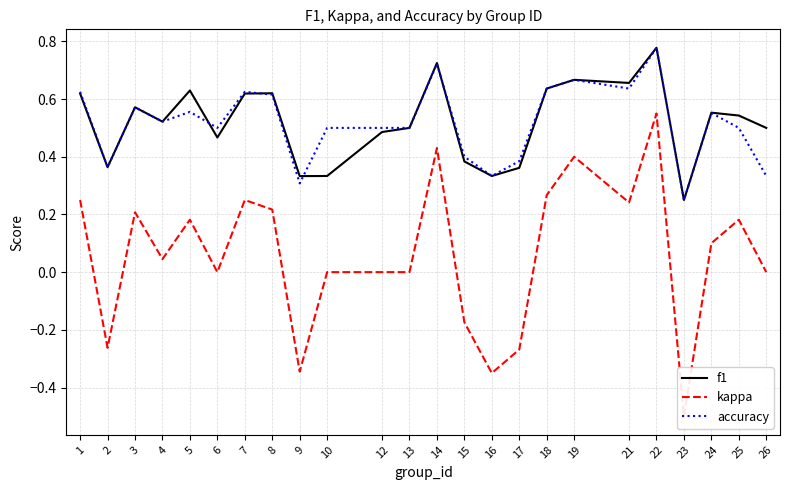

The value of f1 at 8 is 0.6. True or false?

True